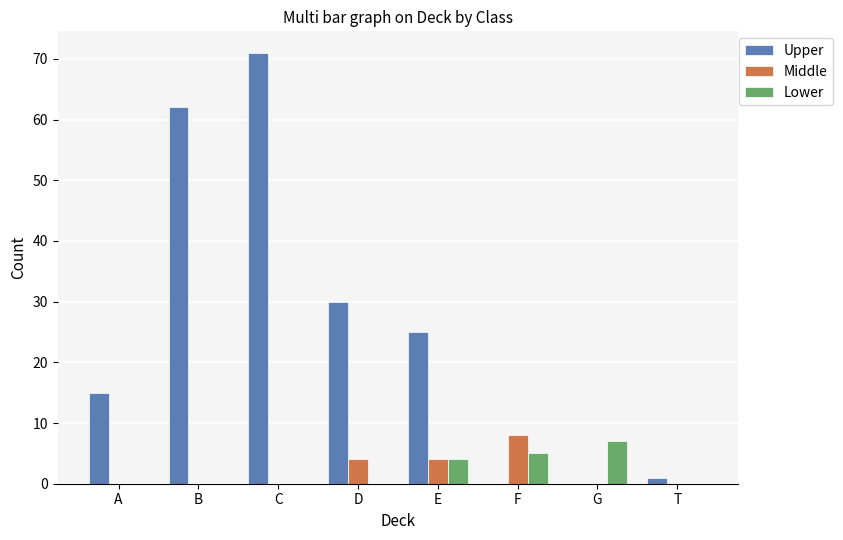

Is it true that Lower equals 0 at D?

True